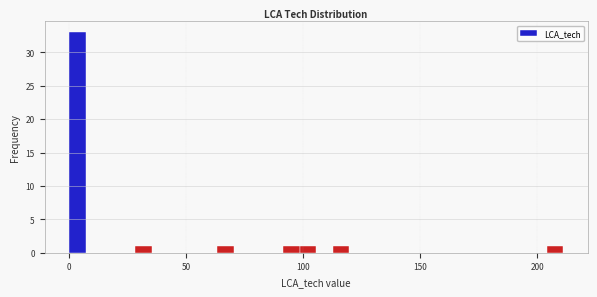

Around what value on the x-axis is the tallest bar? Give the approximate position of its centre, as read against the axis.

5